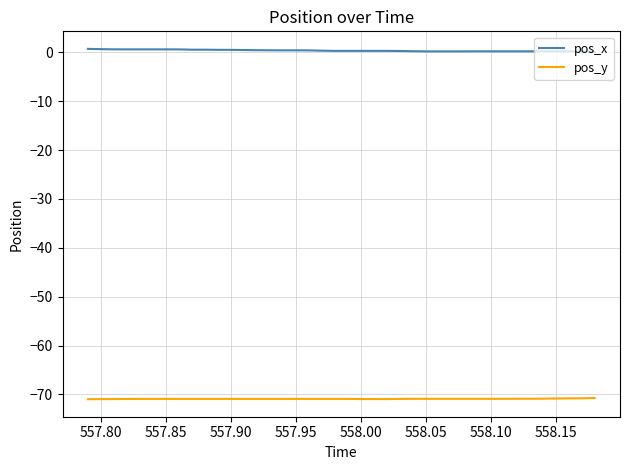

List the series in order of their overall mean, highest first.

pos_x, pos_y